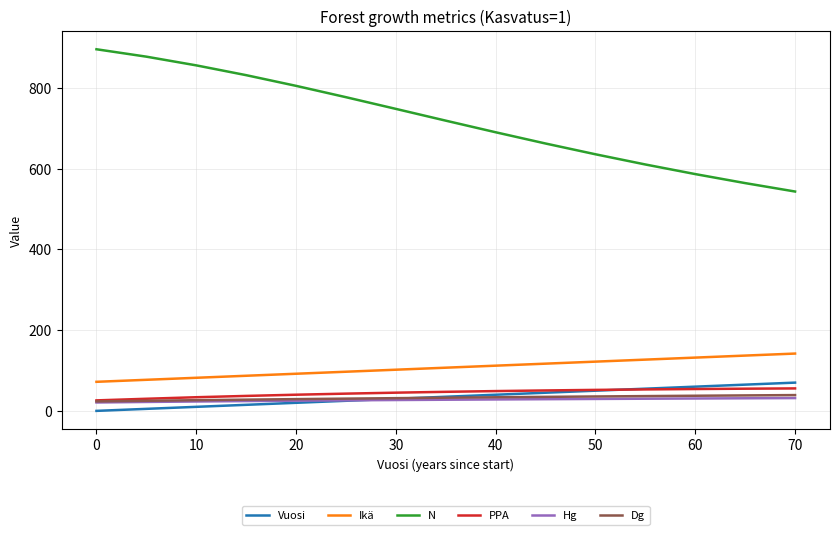

True or false: Dg and Ikä cross at least once.

False